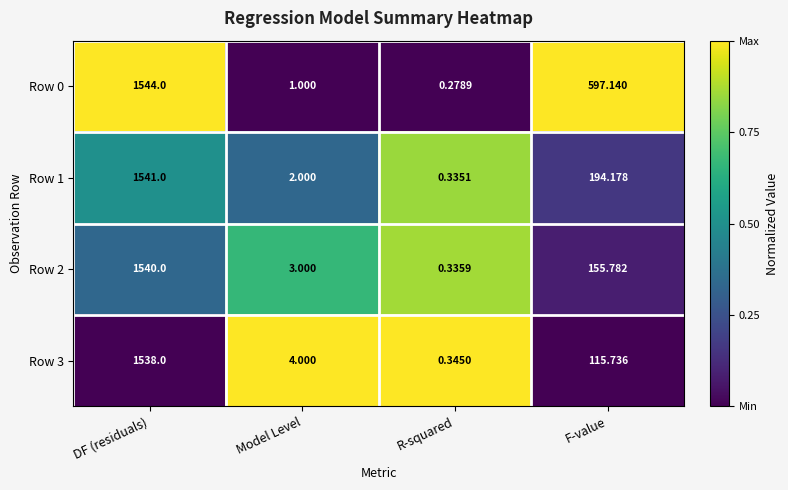

List the labels in order of Row 2 value, smallest first.

R-squared, Model Level, F-value, DF (residuals)